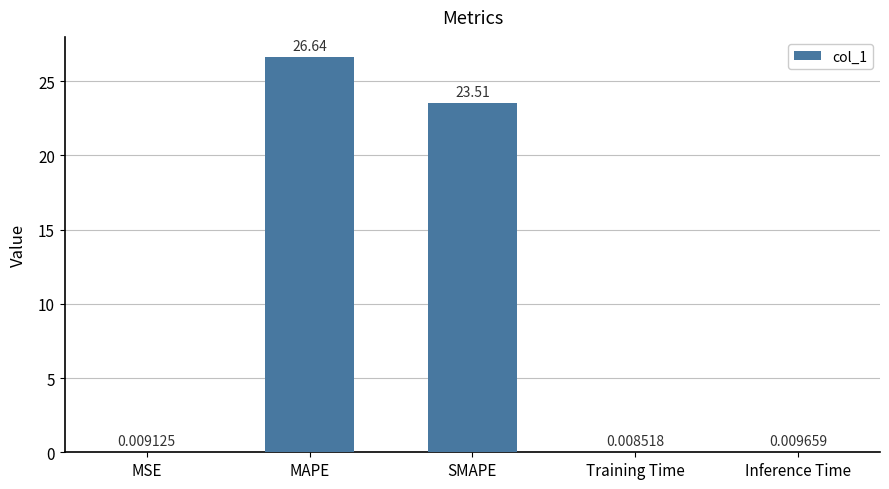

At which label is the value closest to 13?

SMAPE